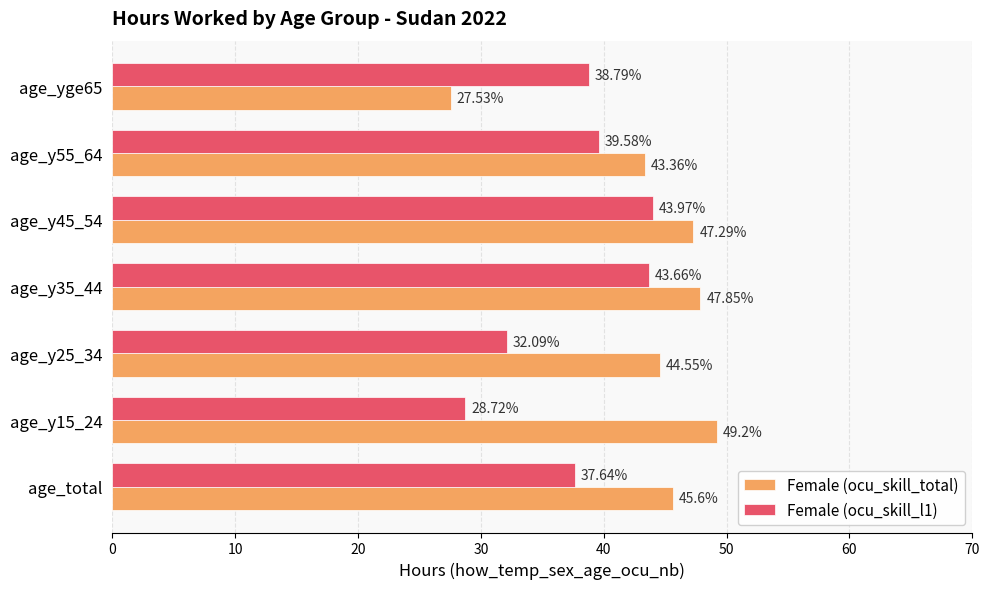

What is the difference between the Female (ocu_skill_total) values at age_y55_64 and age_yge65?

15.8